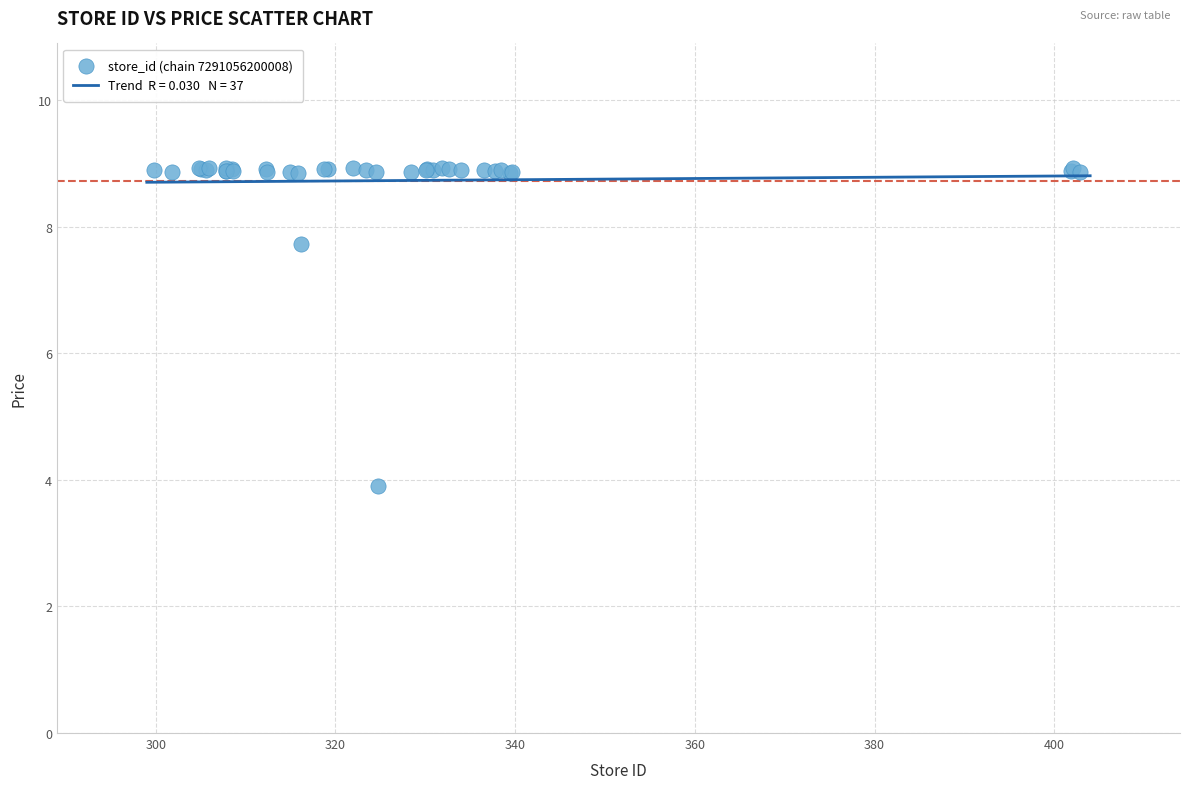

What Y value in the scatter plot is closest to 6?

7.7